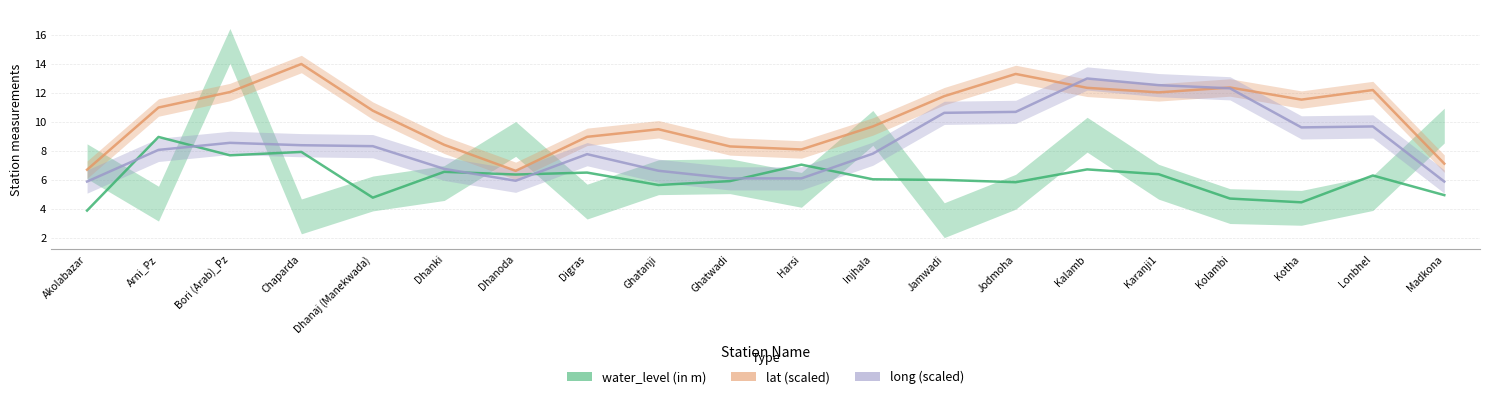

True or false: water_level (in m) and lat (scaled) cross at least once.

False